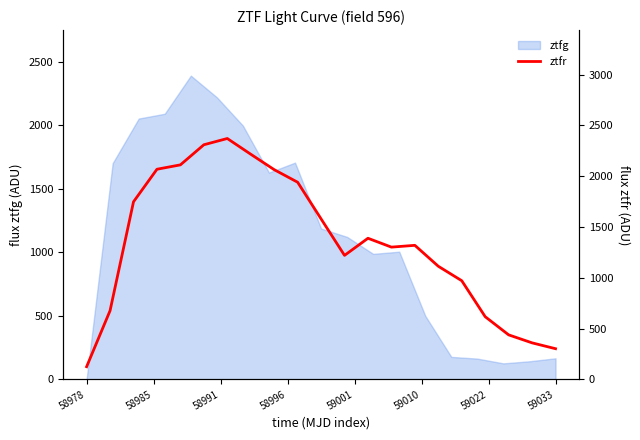

At which label does ztfg reach its minimum?

58978